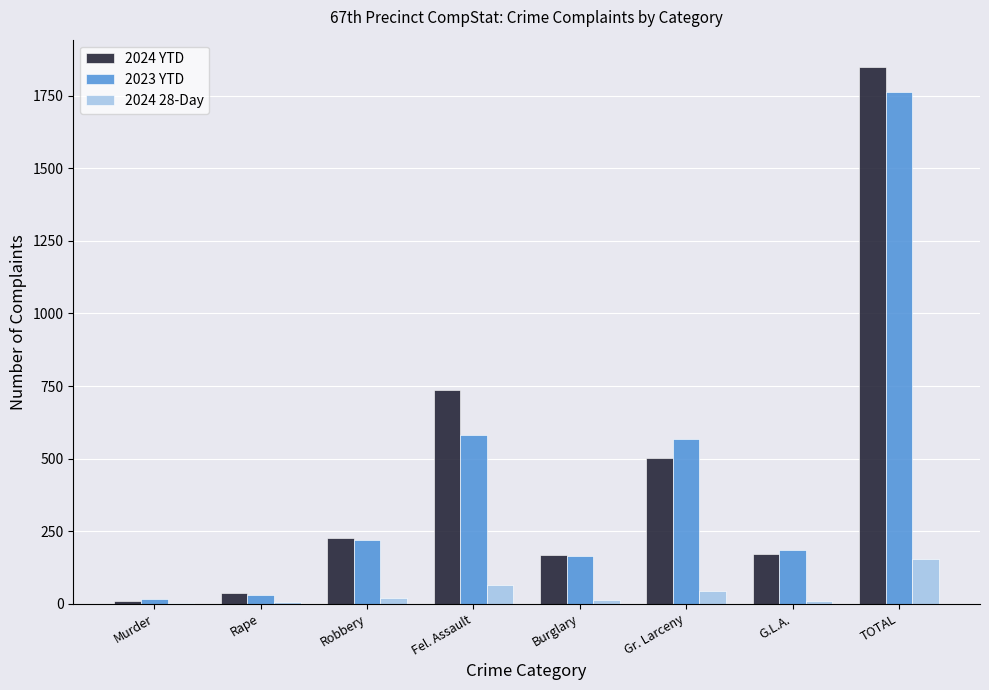

Count the number of categories in the chart.

8